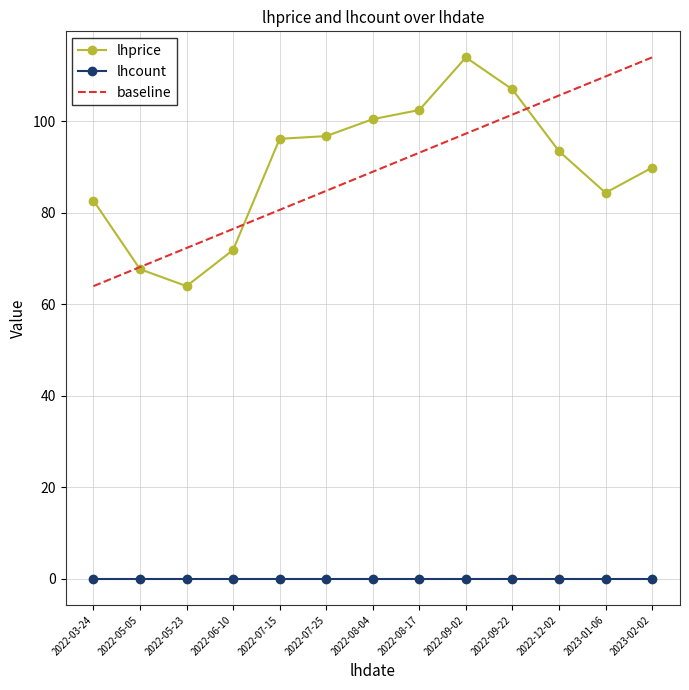

Is the value of baseline at 2022-05-23 greater than the value of lhprice at 2022-07-15?

No